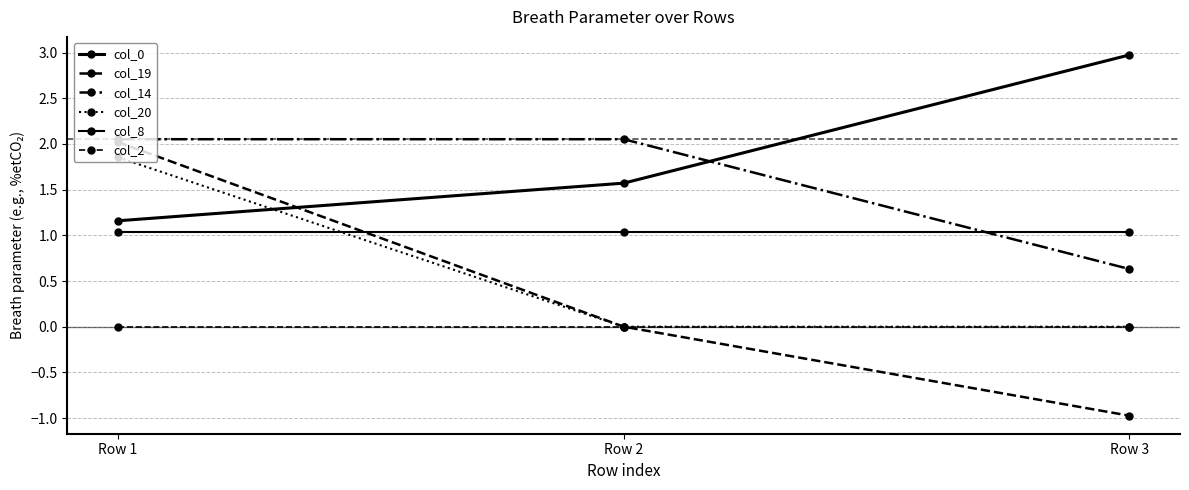

Count the number of categories in the chart.

3